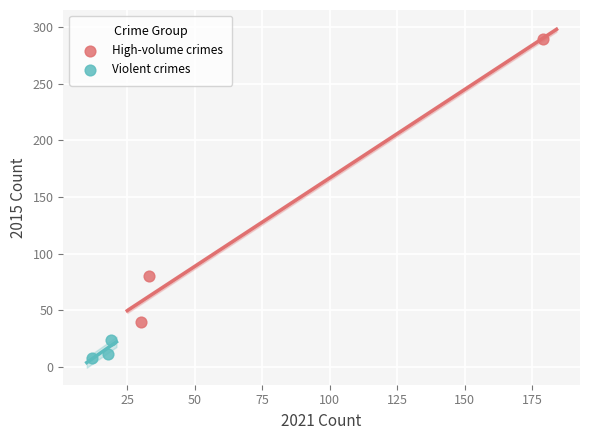

Which series contains the lowest Y value?

Violent crimes